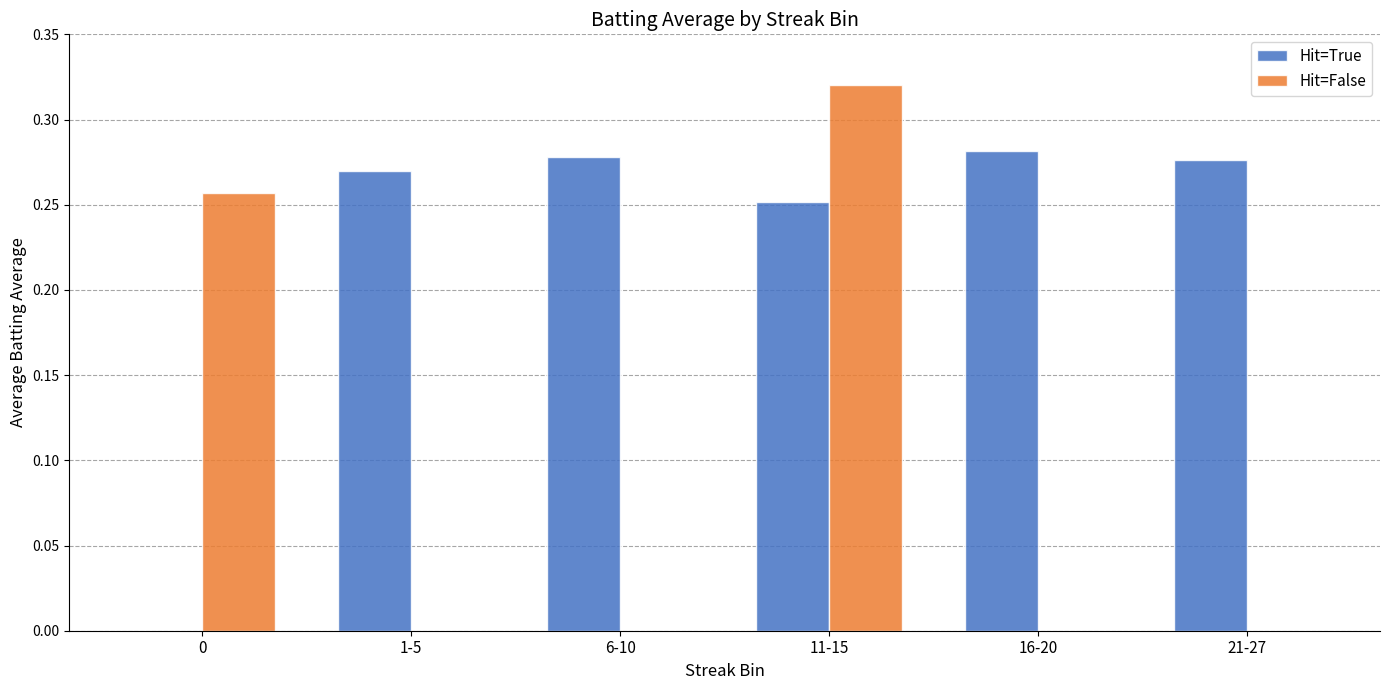

Which series has the largest total across all categories?

Hit=True